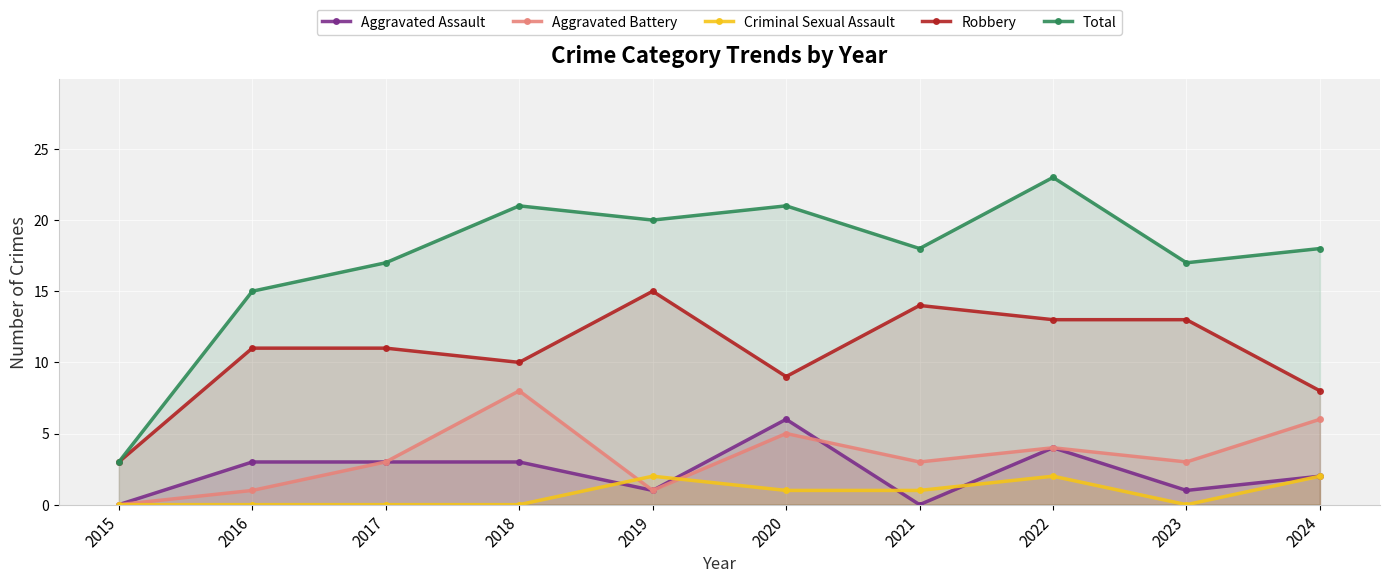

How many lines are shown in the chart?

5